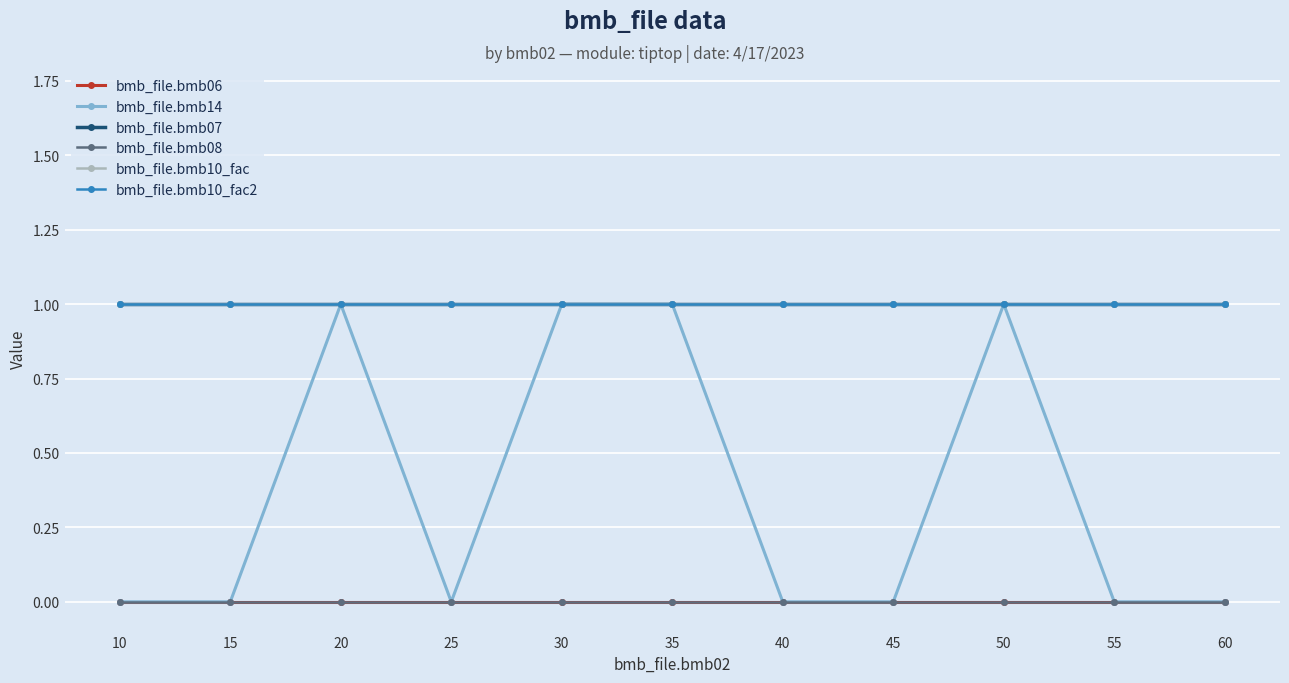

True or false: bmb_file.bmb10_fac and bmb_file.bmb10_fac2 intersect in this chart.

False